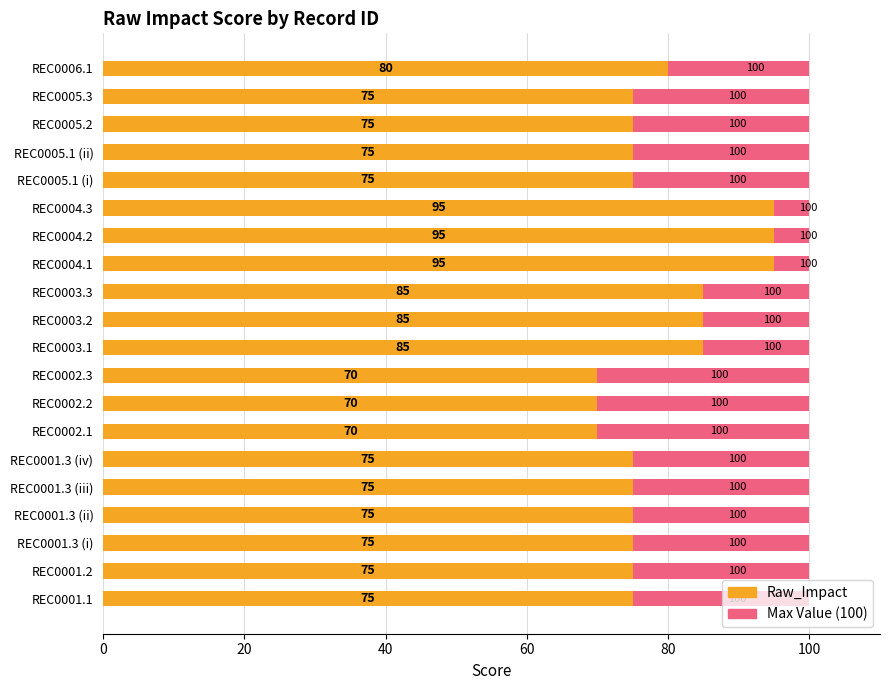

What is the maximum value shown in the chart?

95.0